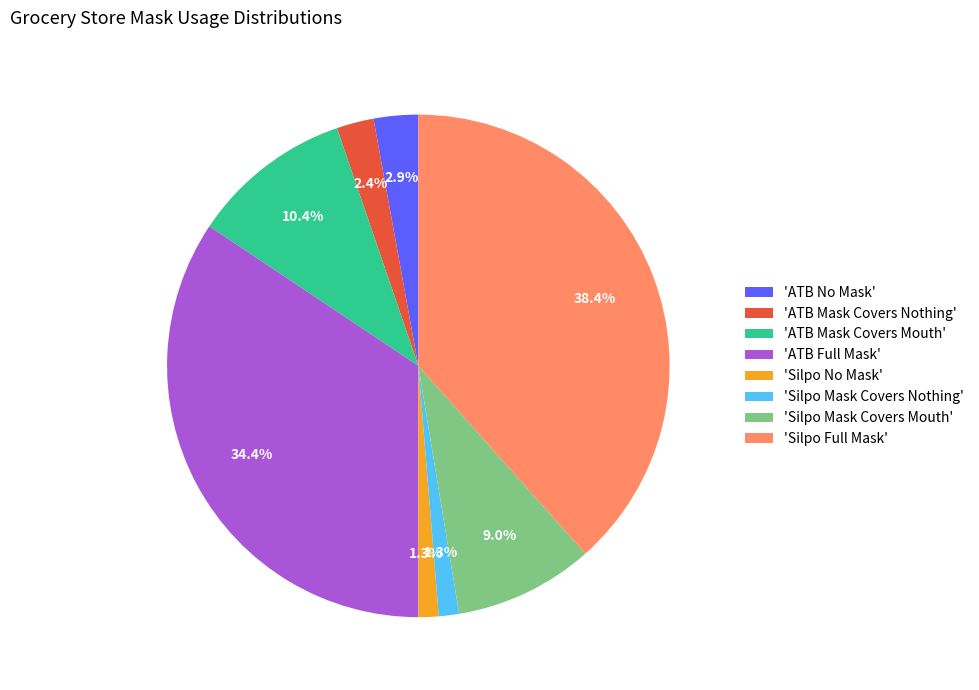

To the nearest percent, what is the difference between the largest and smallest slice percentages?

37%